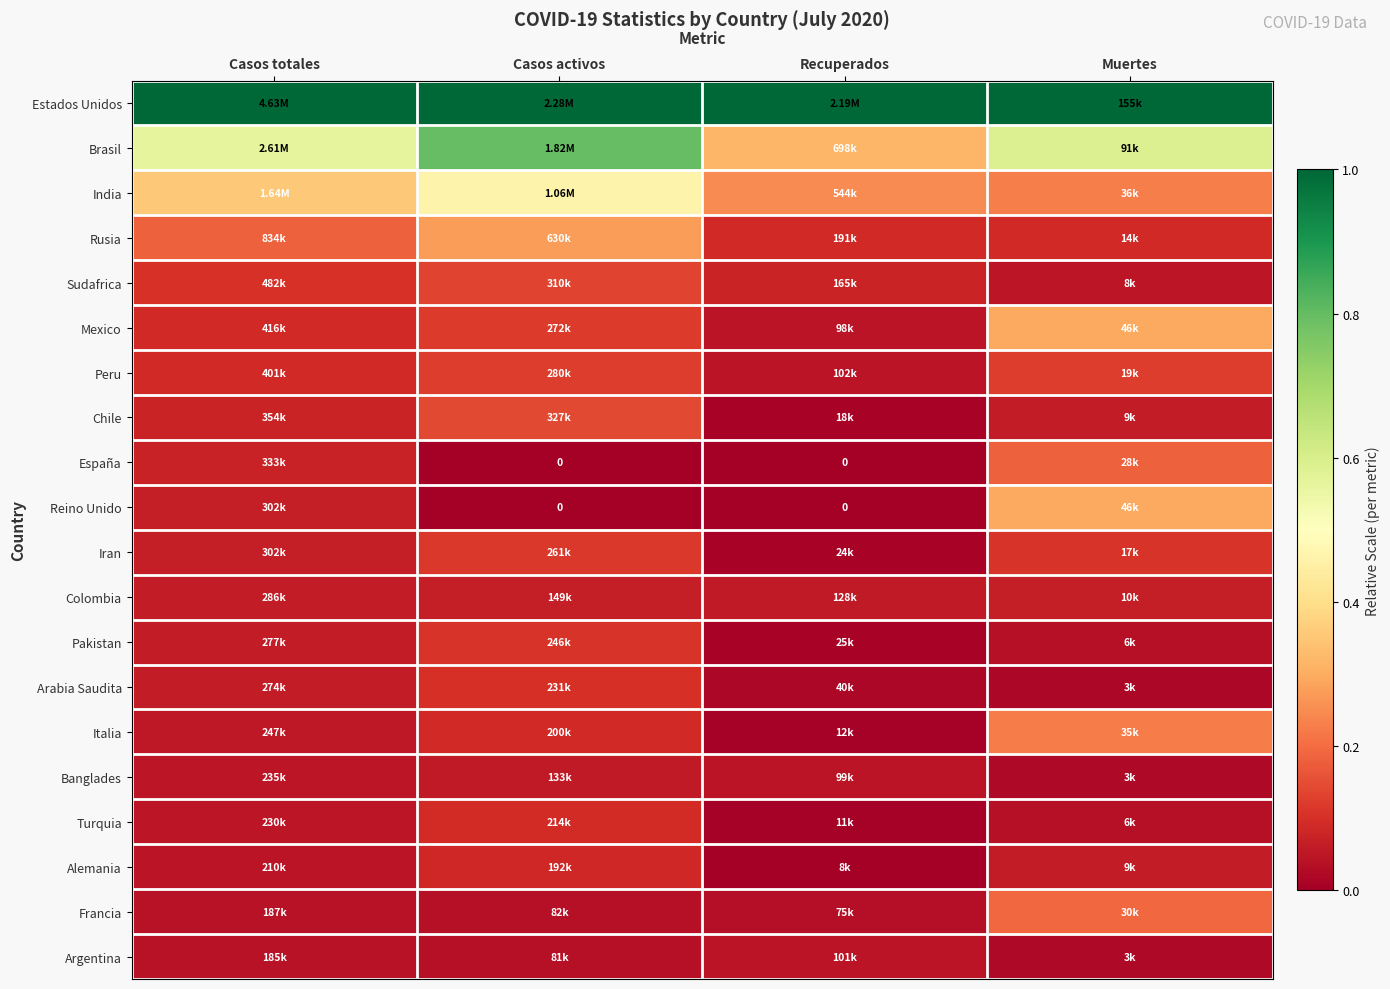

At which label is Estados Unidos closest to 1?

Casos totales